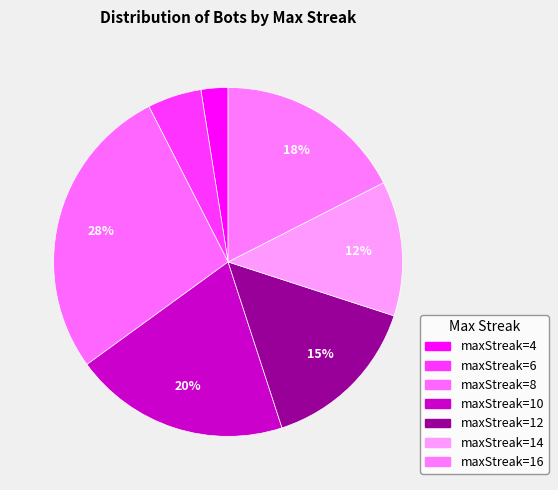

How many slices are in this pie chart?

7